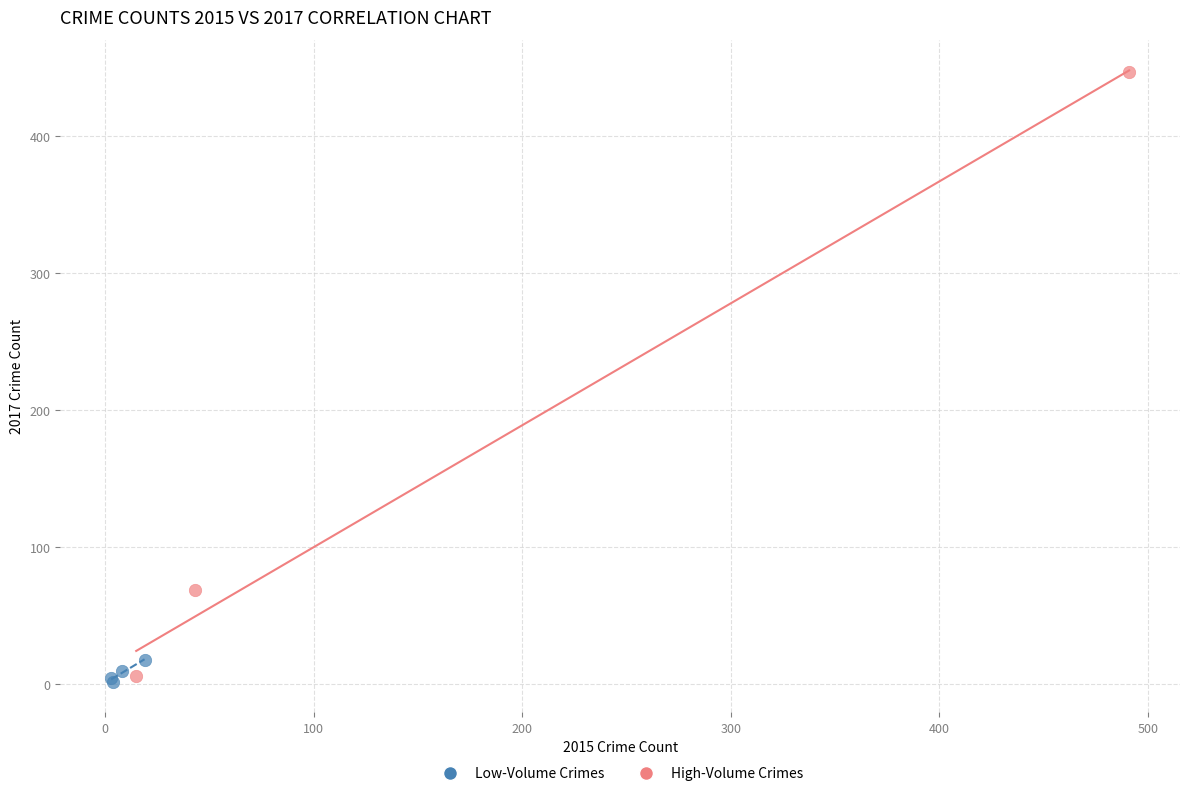

Which series reaches the maximum Y coordinate?

High-Volume Crimes